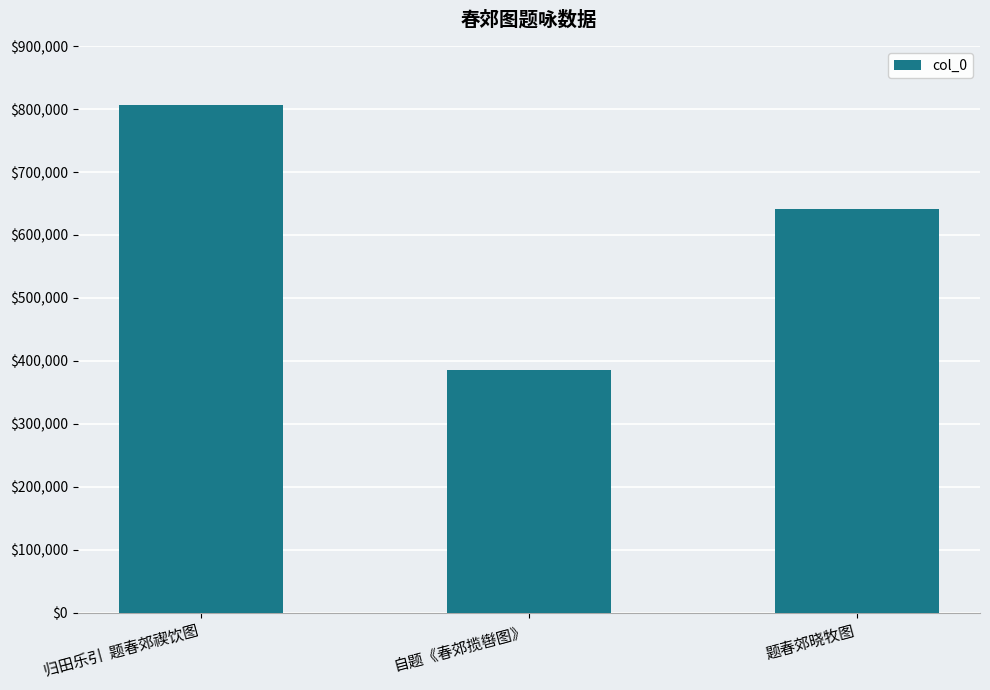

How many data points are less than 640625?

1